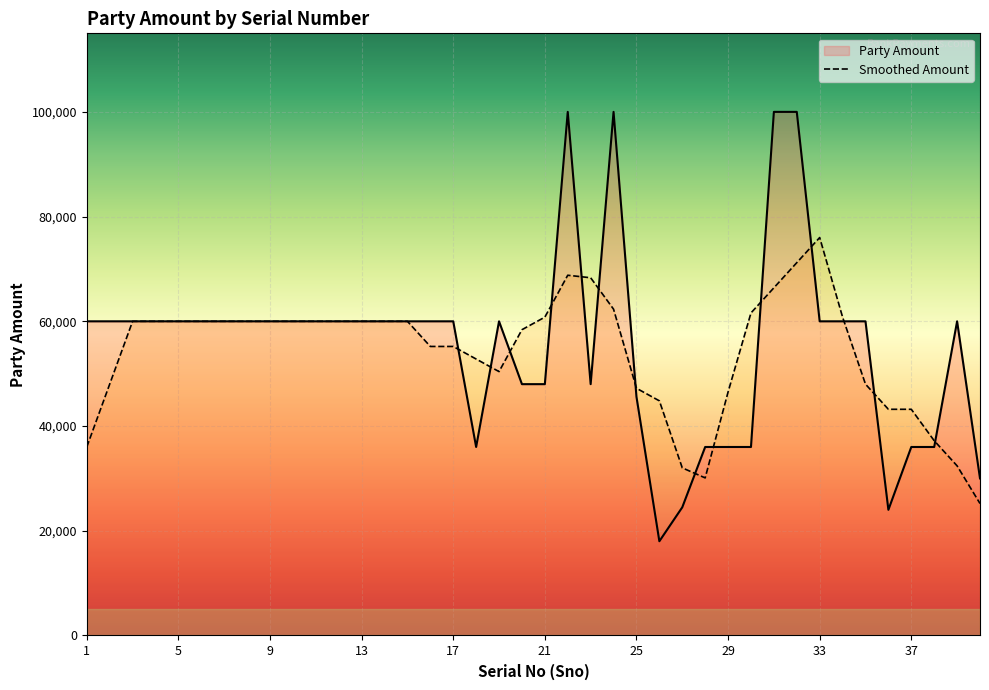

What is the maximum value shown in the chart?

100000